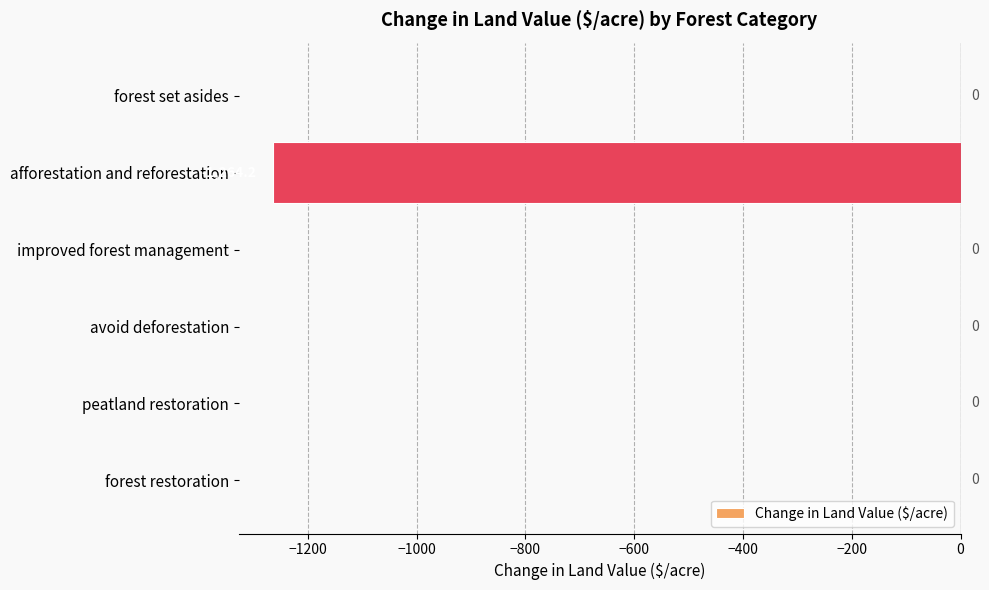

True or false: the data shows -582.0 at avoid deforestation.

False